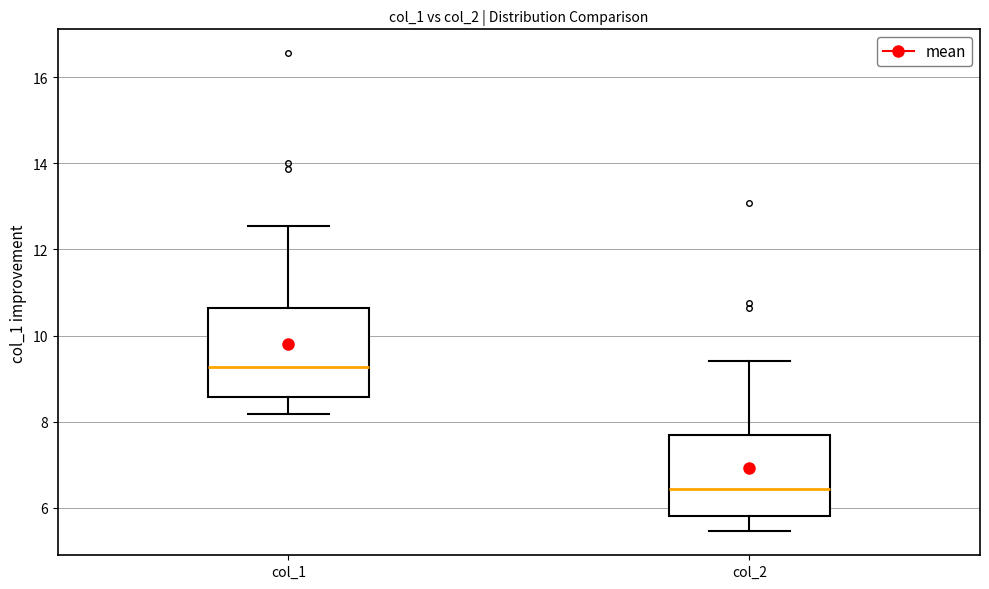

Reading left to right, read every box against the y-axis: the position of its median line, the range the box covers, and the ends of its whiskers. The values are not printed on the chart, so give them approximately, as read against the axis.

col_1: median 9.2, box 8.6 to 10.6, whiskers 8.2 to 12.6
col_2: median 6.4, box 5.8 to 7.6, whiskers 5.4 to 9.4